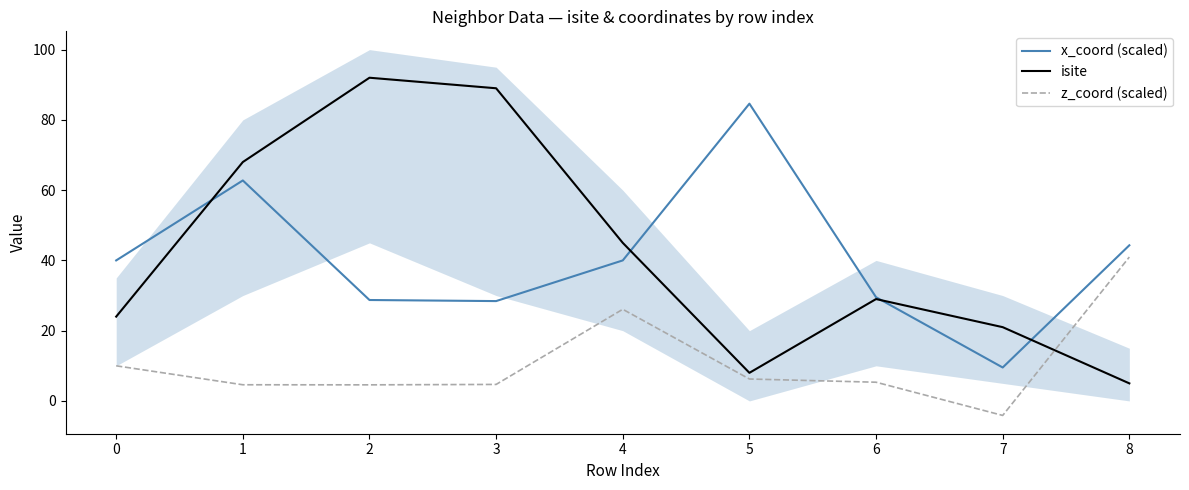

True or false: z_coord (scaled) and x_coord (scaled) intersect in this chart.

False